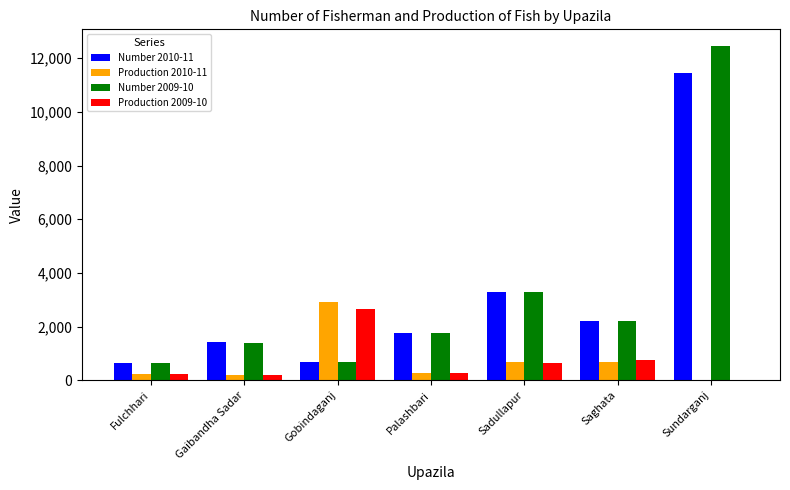

What is the spread (max minus min) of values at Gaibandha Sadar?

1238